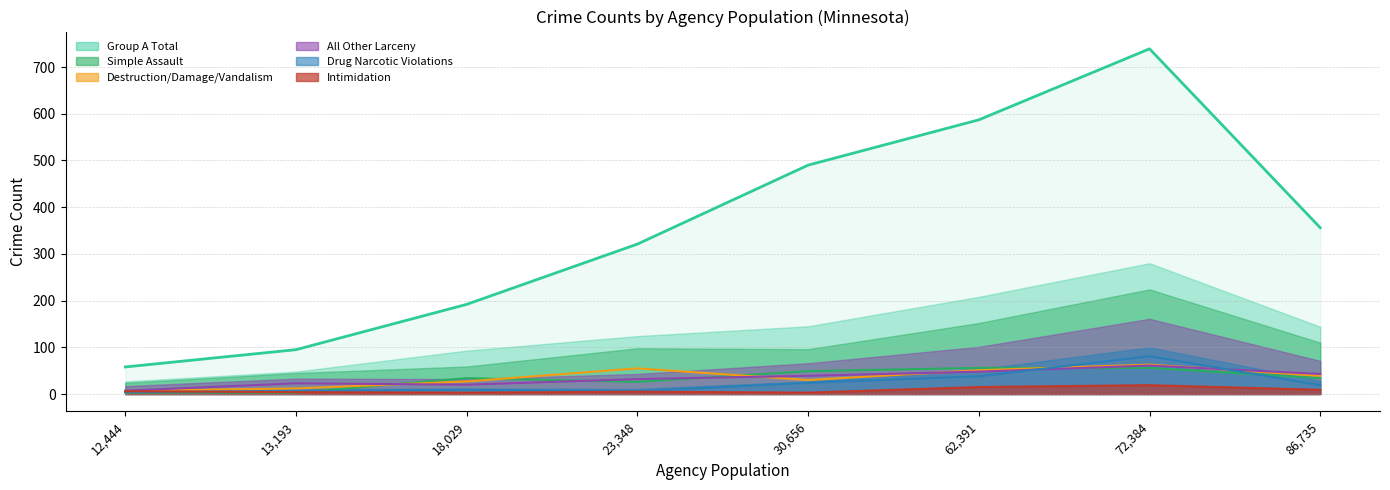

Does the chart display data point markers on the line(s)?

No